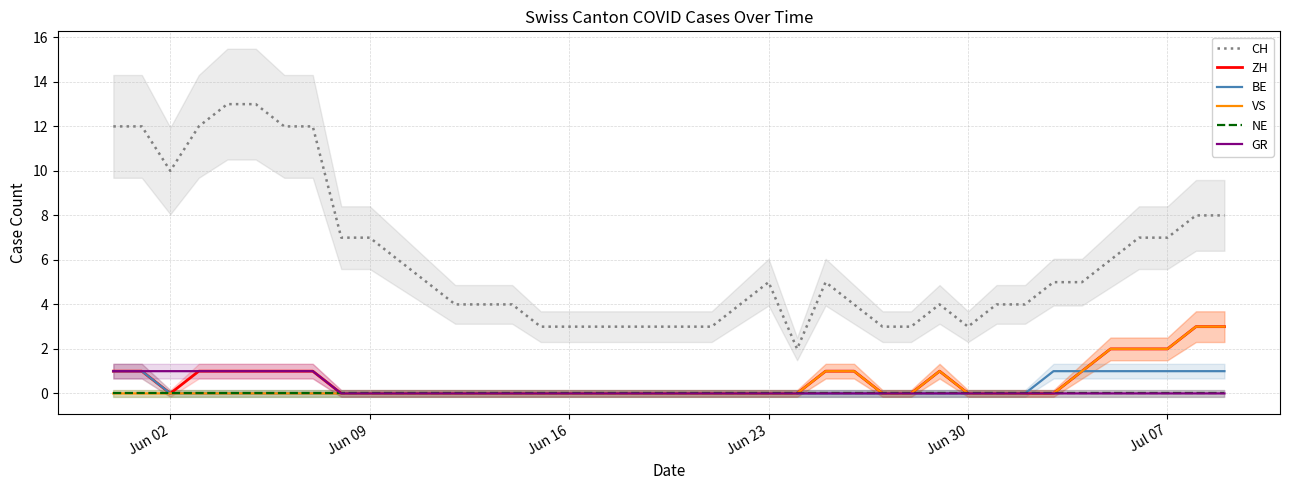

The CH series shows 3 at Jun 16. True or false?

True